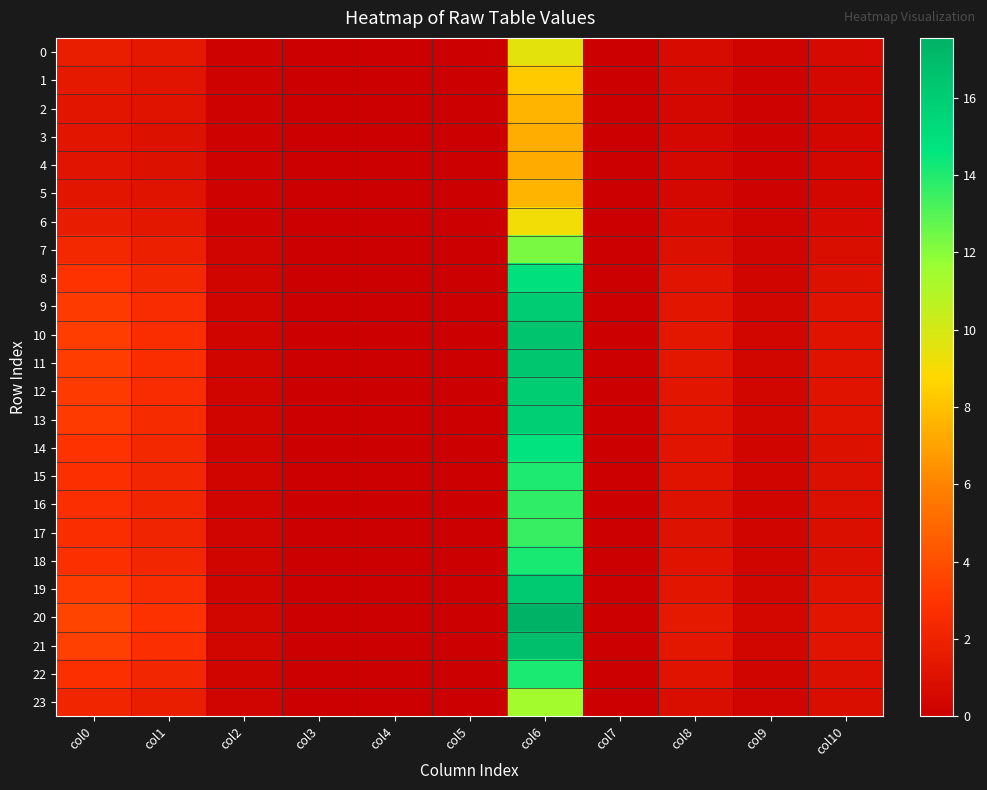

At which category is the sum across all series the highest?

col6